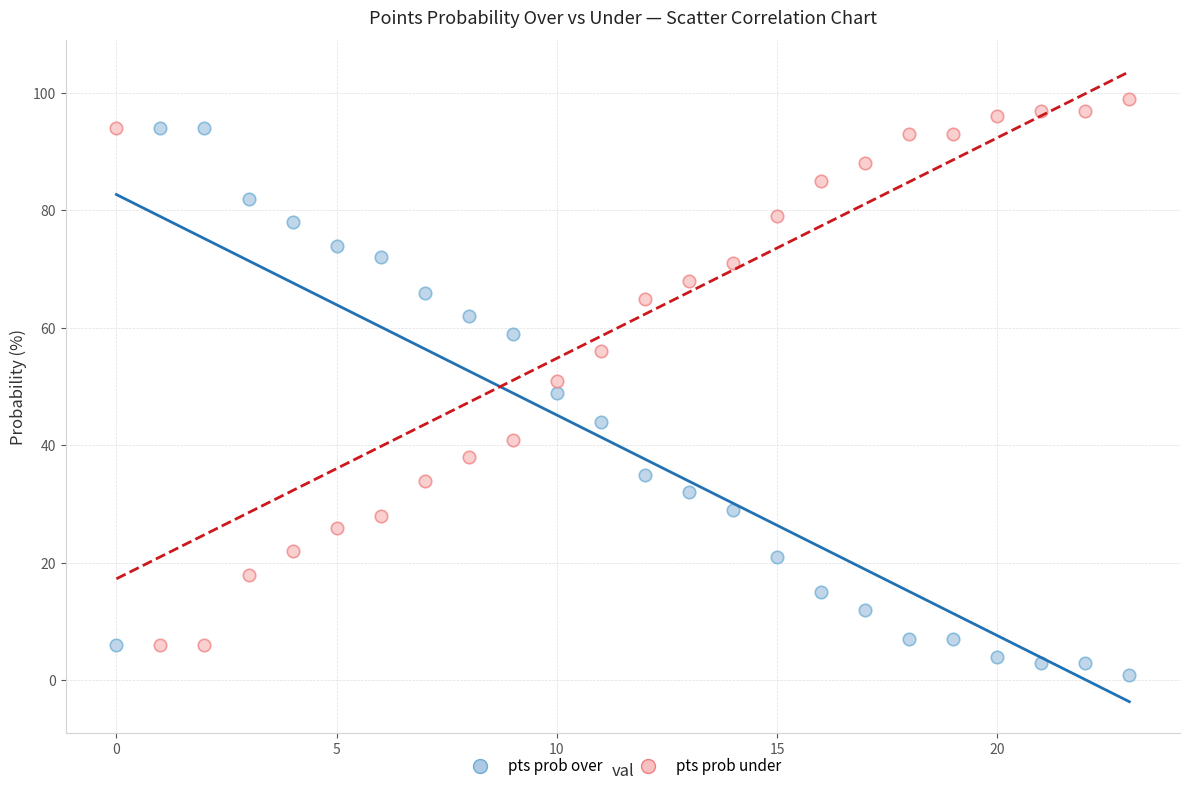

Which series contains the lowest Y value?

pts prob over